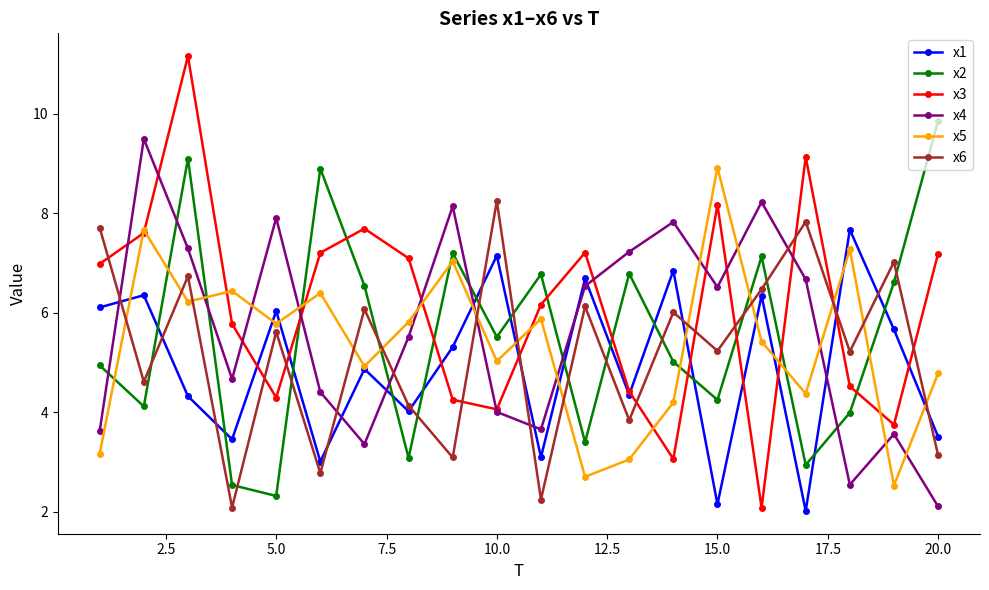

What is the smallest value displayed?

2.0